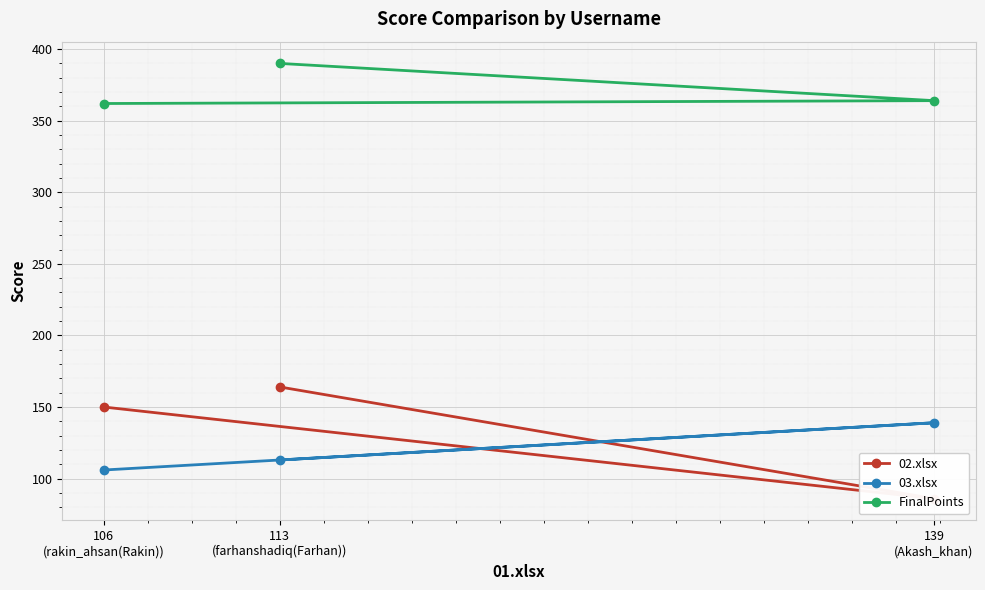

At which label does 02.xlsx reach its peak?

113
(farhanshadiq(Farhan))